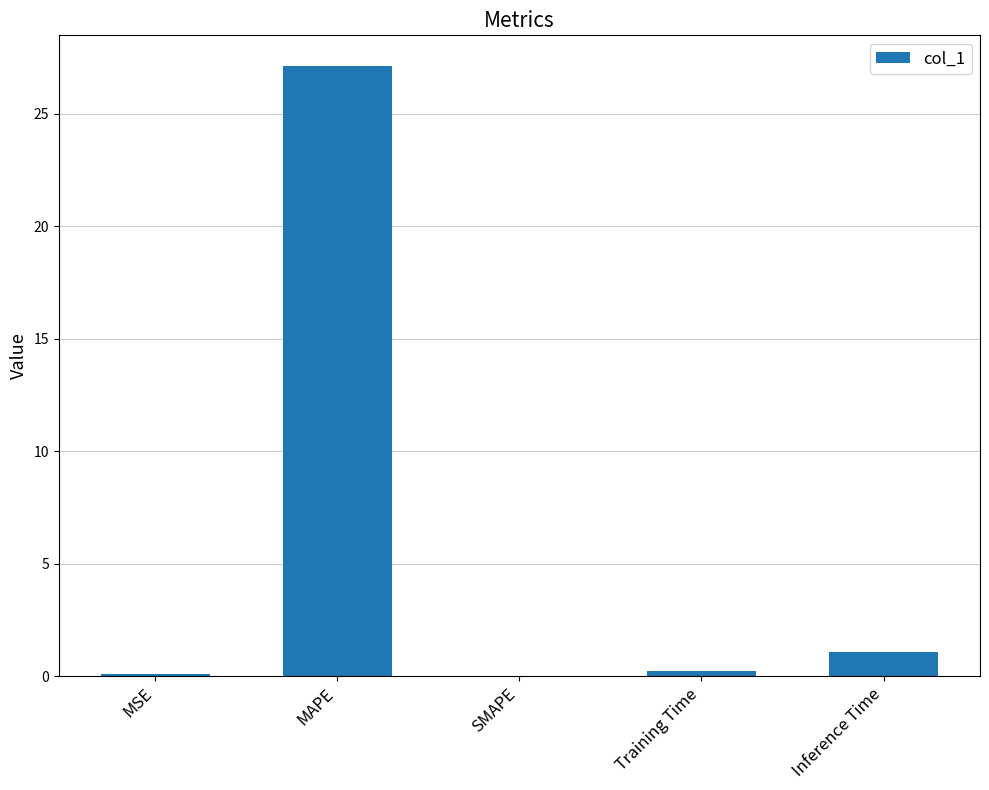

Where is the data nearest to the value 13?

Inference Time